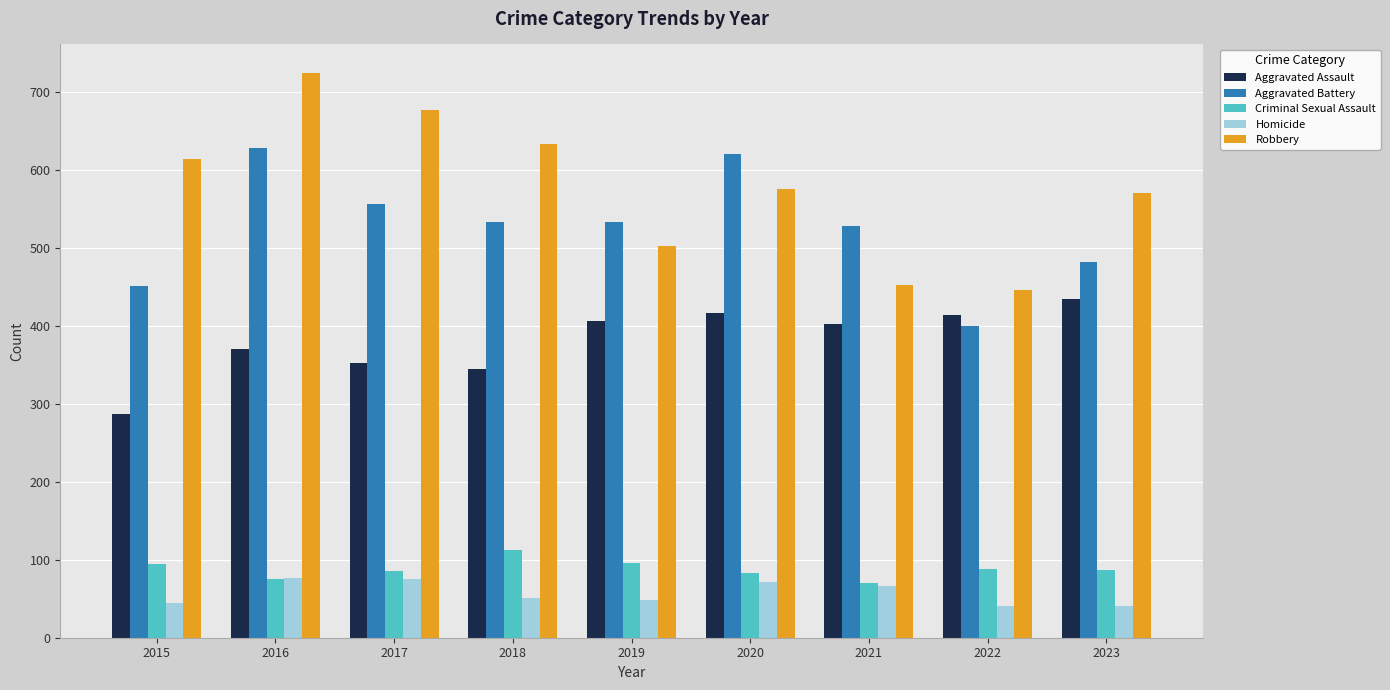

What value does the Aggravated Battery series have at 2015?

451